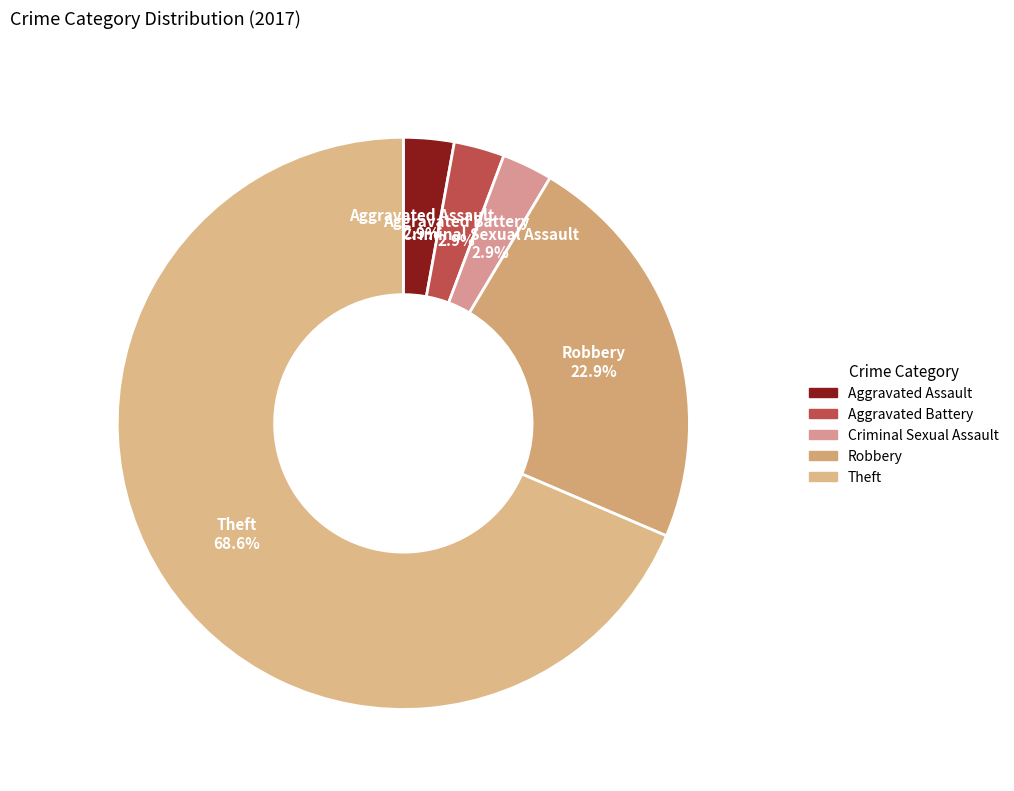

Which slice is the largest?

Theft